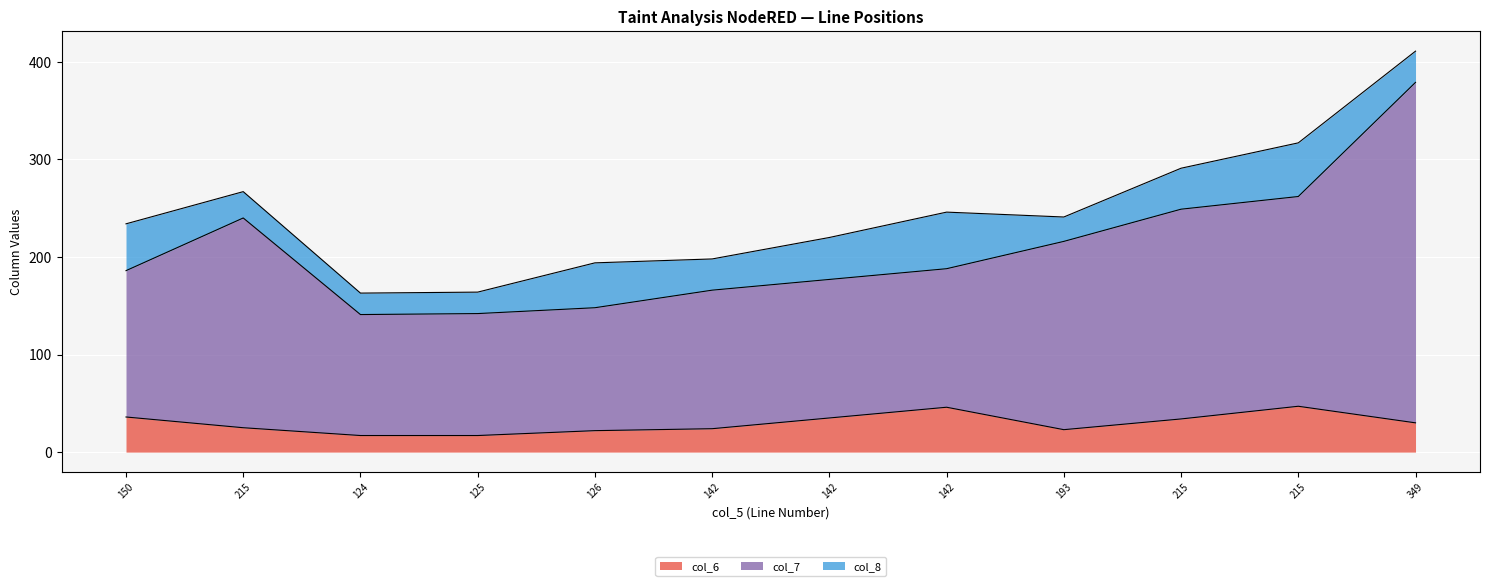

Which series has the largest total across all categories?

col_7